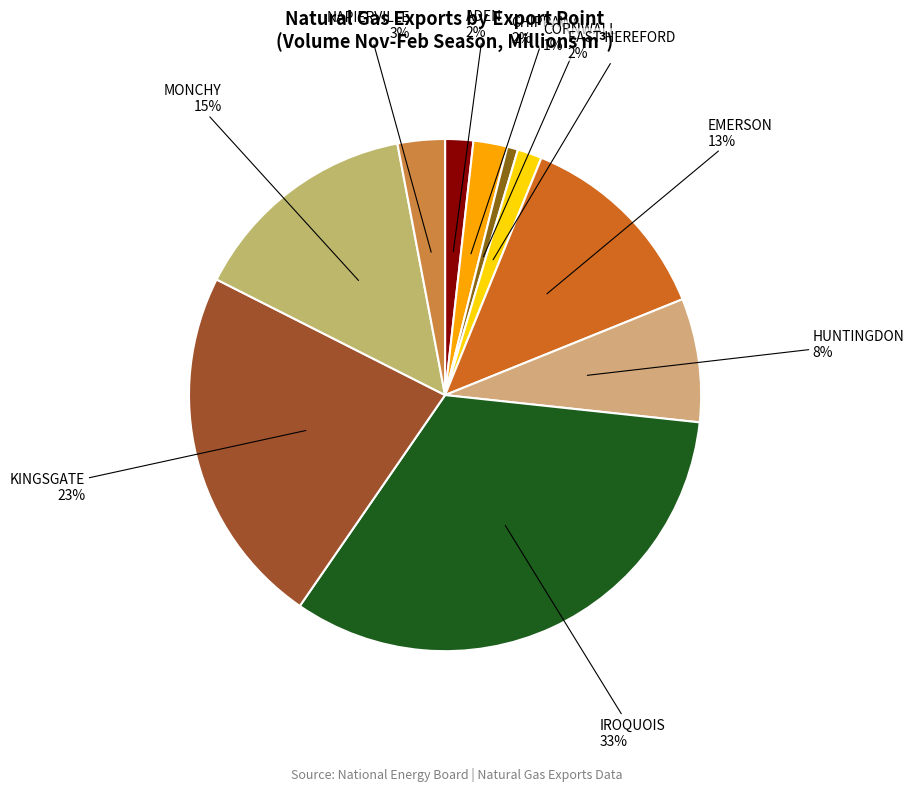

How many slices are in this pie chart?

10